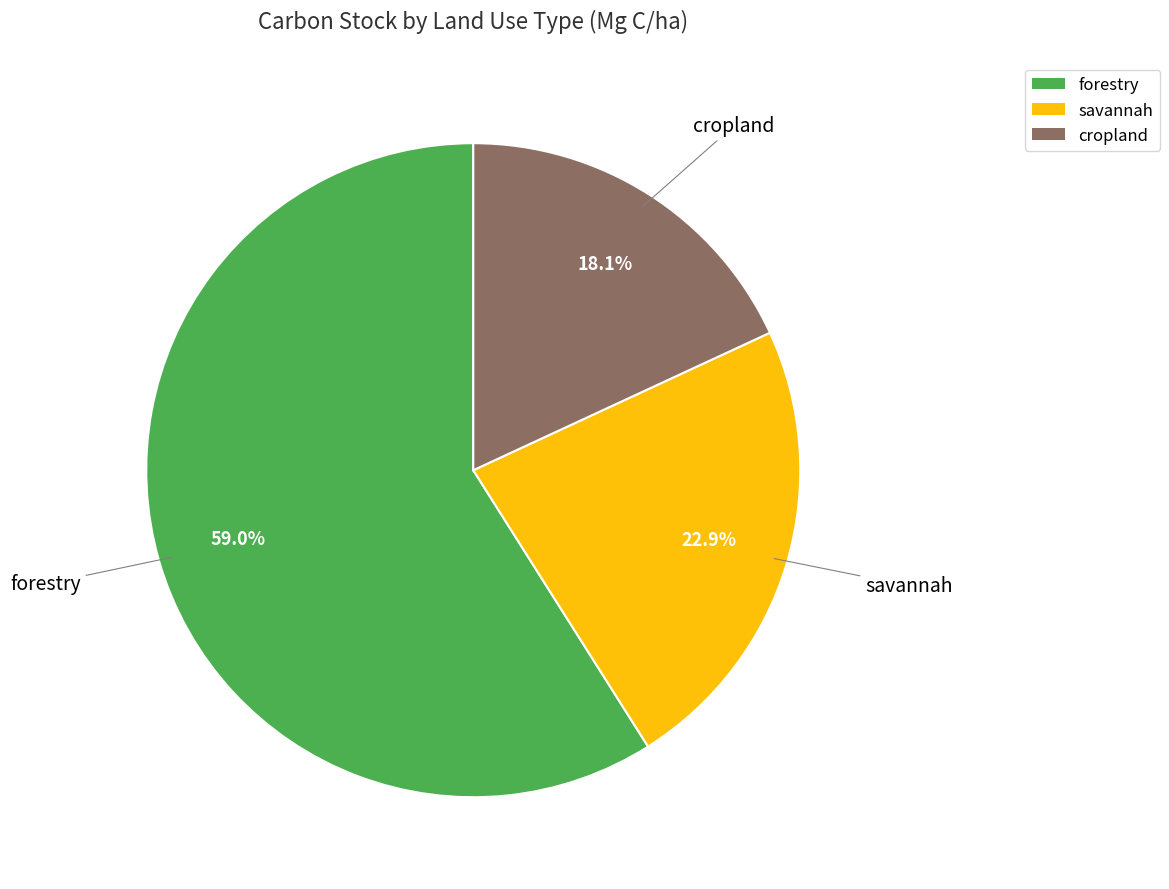

Rank the categories by value from highest to lowest.

forestry, savannah, cropland